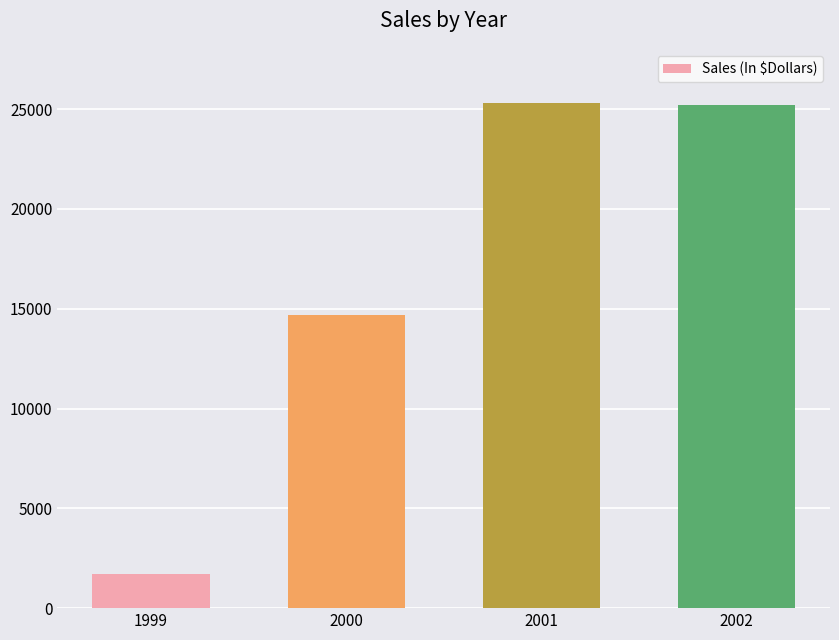

Is it true that the value at 2000 is 6444?

False